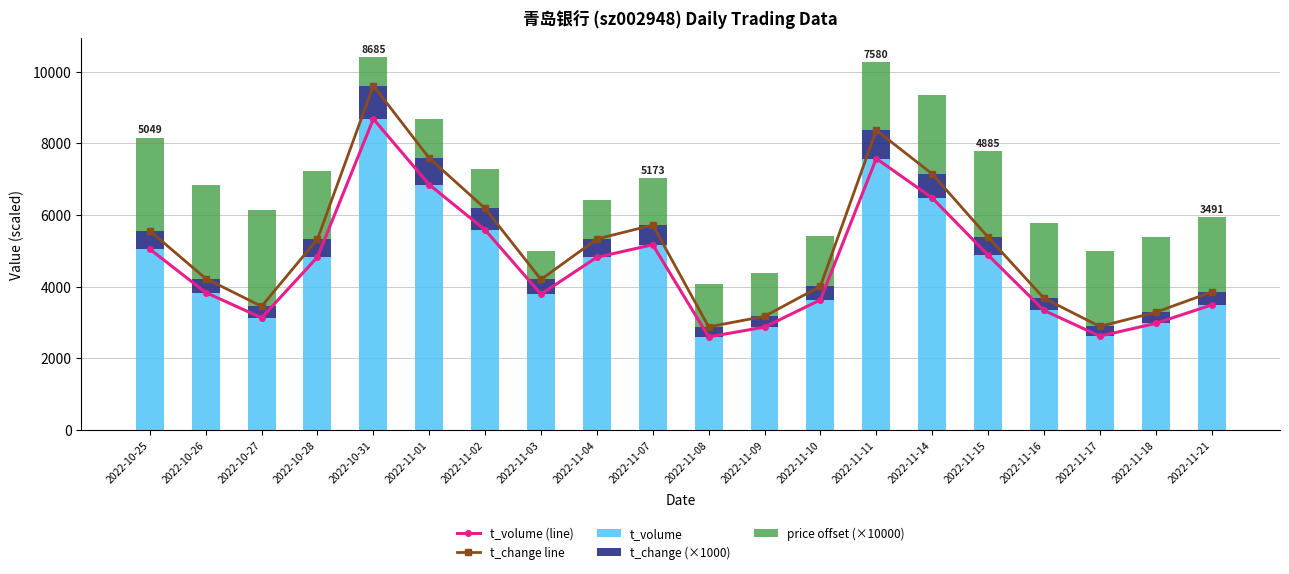

True or false: price offset (×10000) has a value of 1200.0 at 2022-11-08.

True